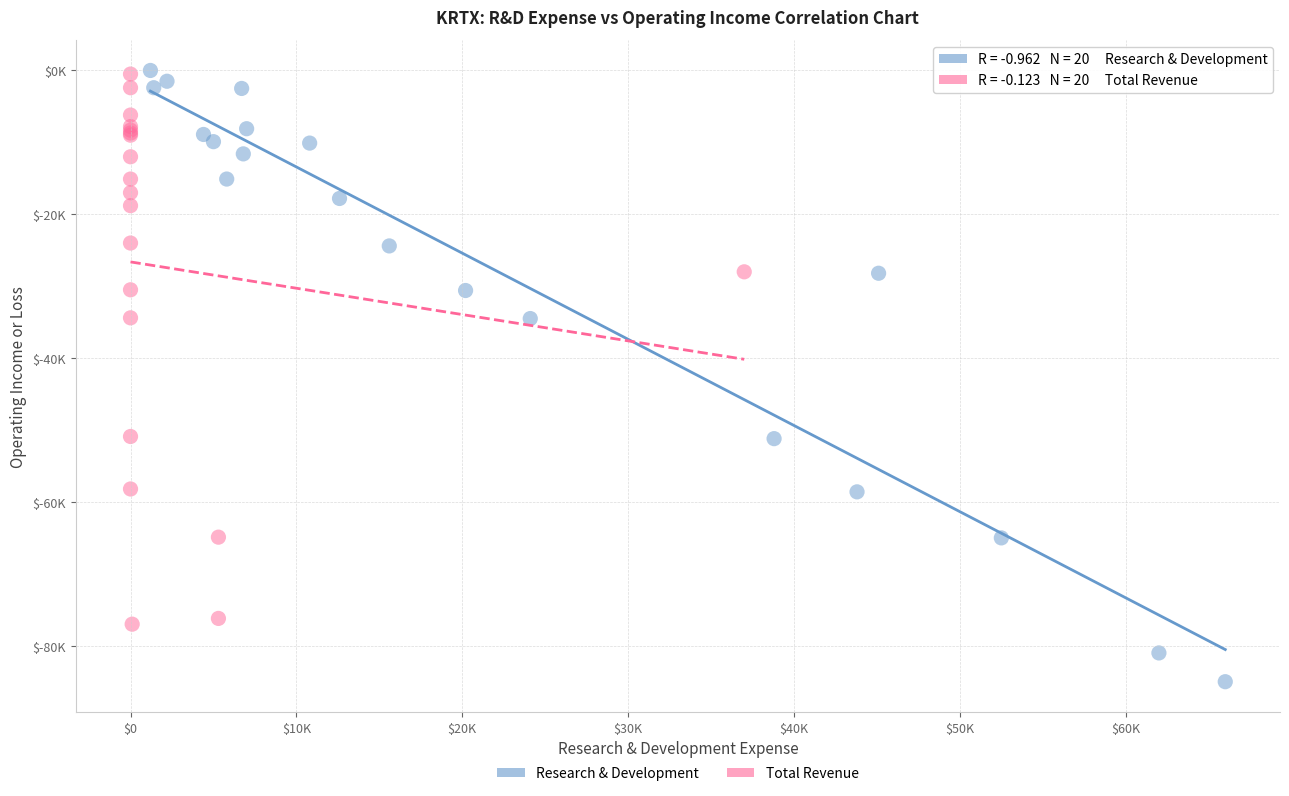

Which series has the widest spread of Y values?

Research & Development